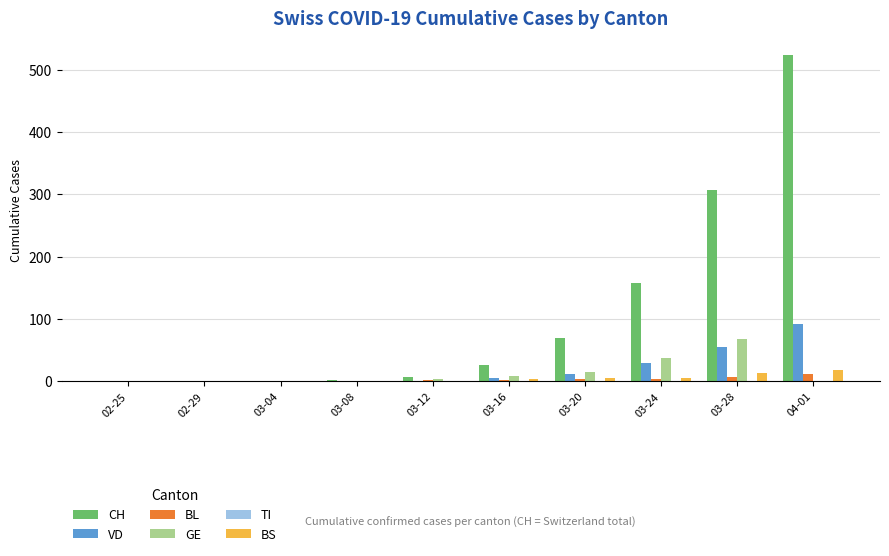

How many distinct data groups are displayed?

5